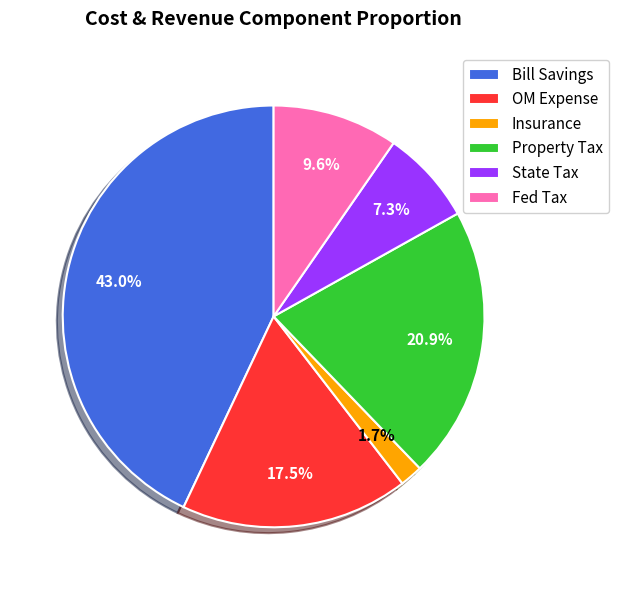

Is there a majority slice in this chart?

No